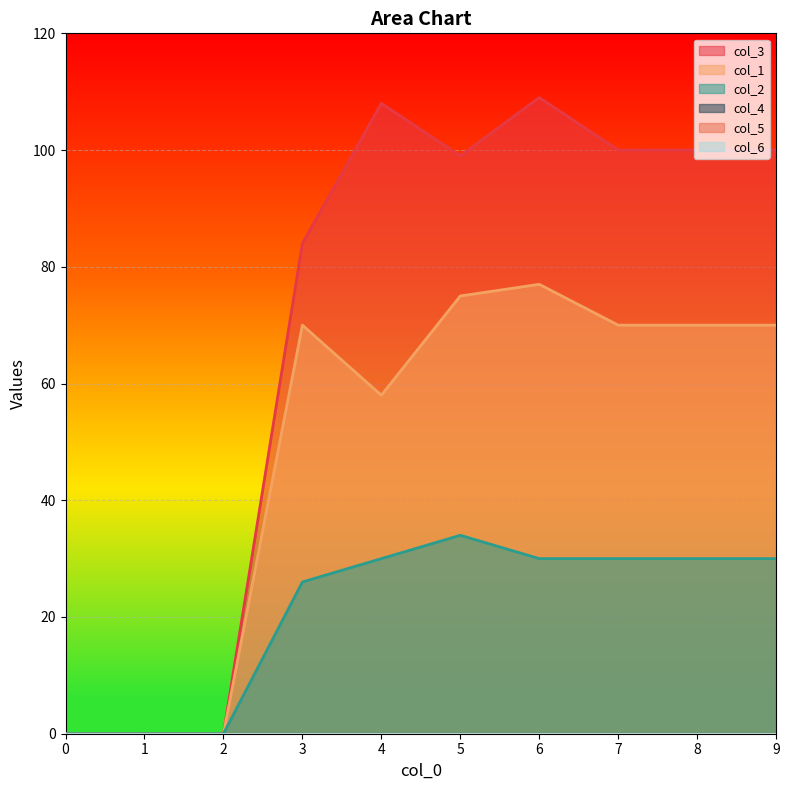

What is the difference between the second highest and minimum values in the col_3 series?

108